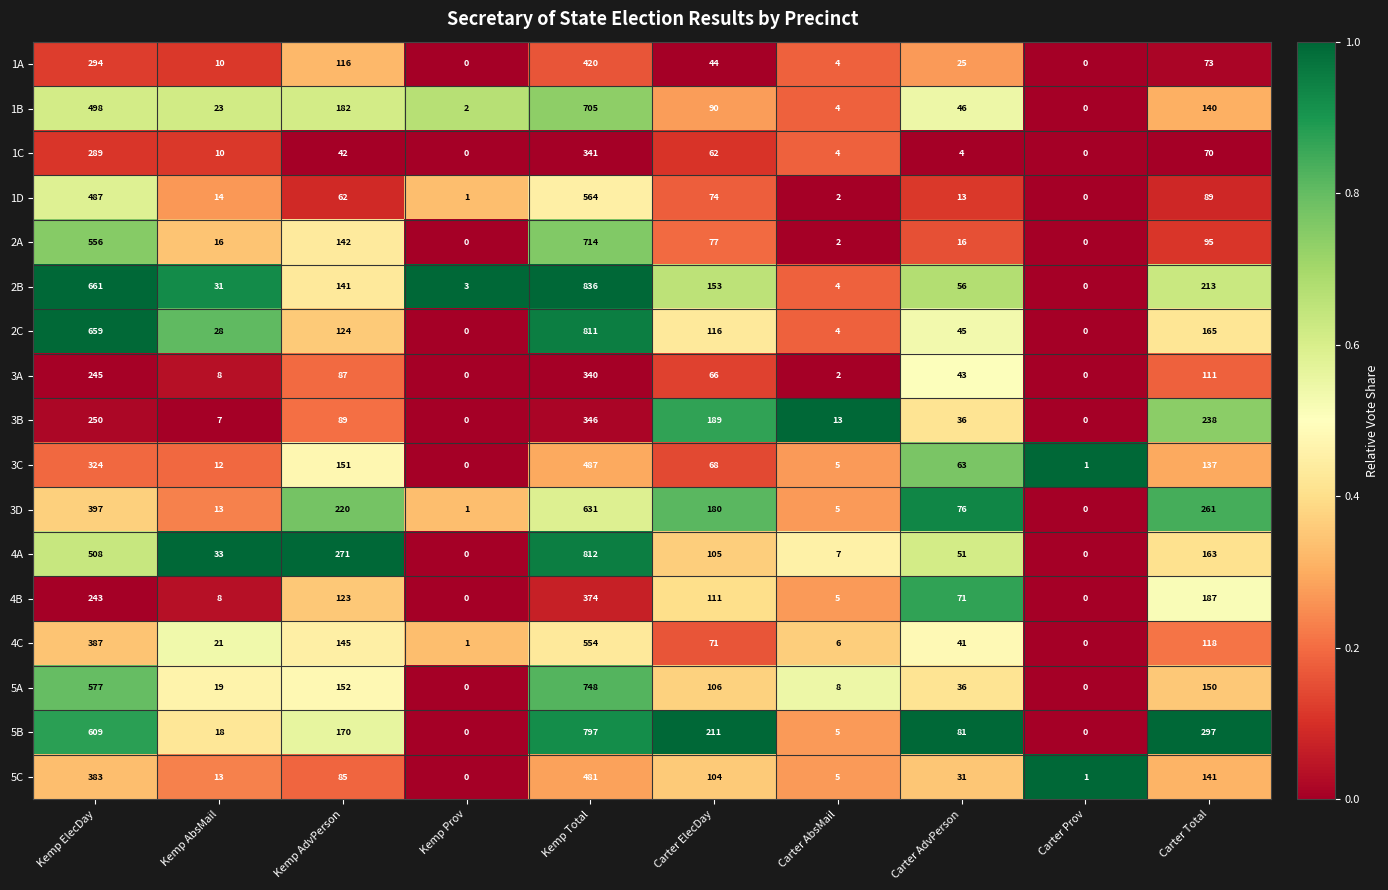

Between Kemp AdvPerson and Carter Prov, which series saw the biggest shift?

4A